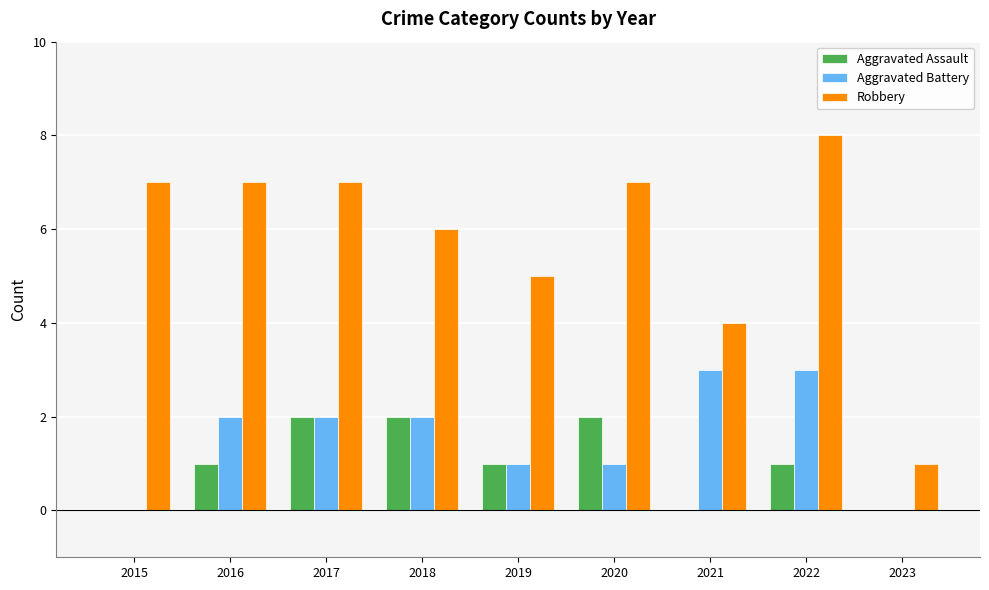

Between 2016 and 2023, which series saw the biggest shift?

Robbery